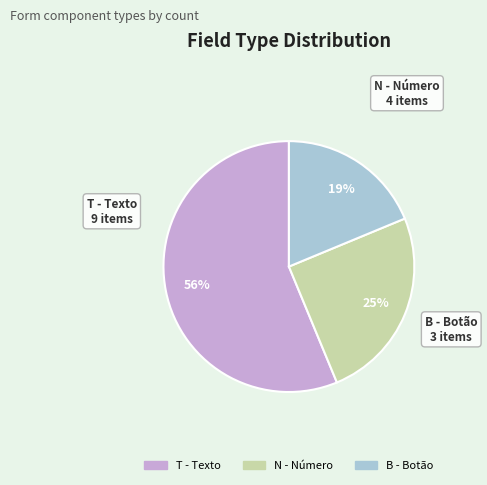

Which category has the smallest portion of the pie?

B - Botão